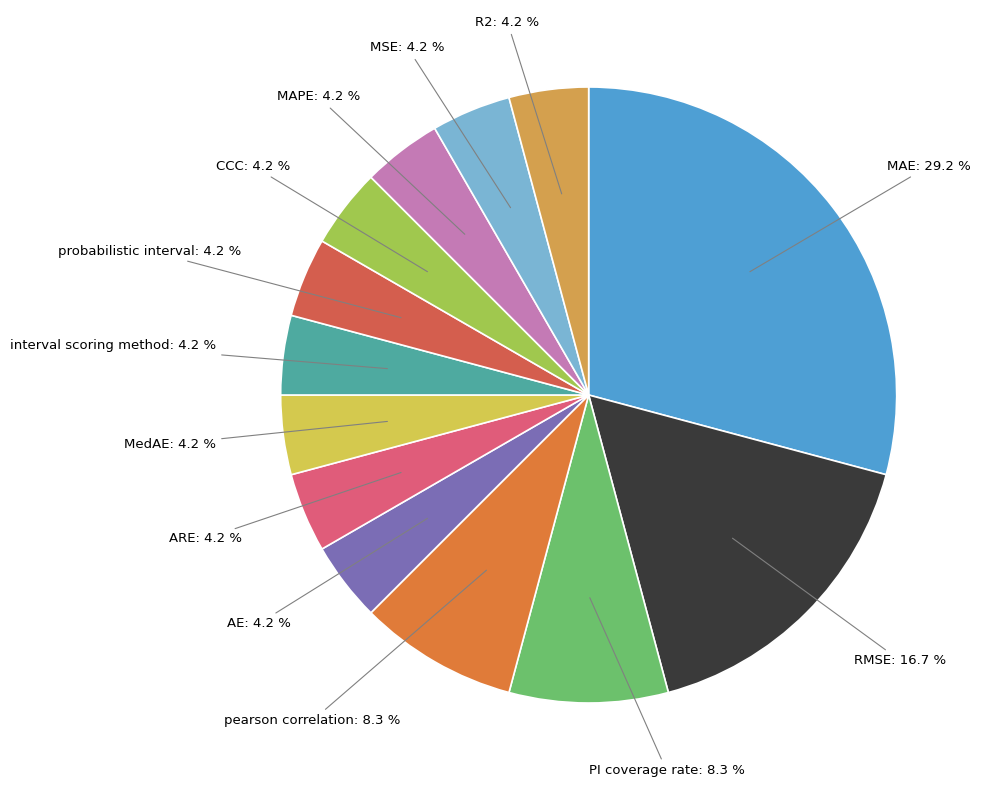

Approximately how many times larger is the value at RMSE compared to R2?

4.0